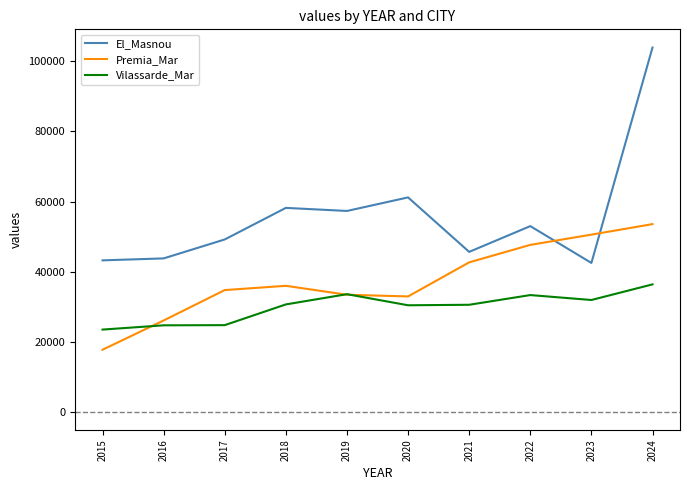

The value of Premia_Mar at 2016 is 26031.2. True or false?

True